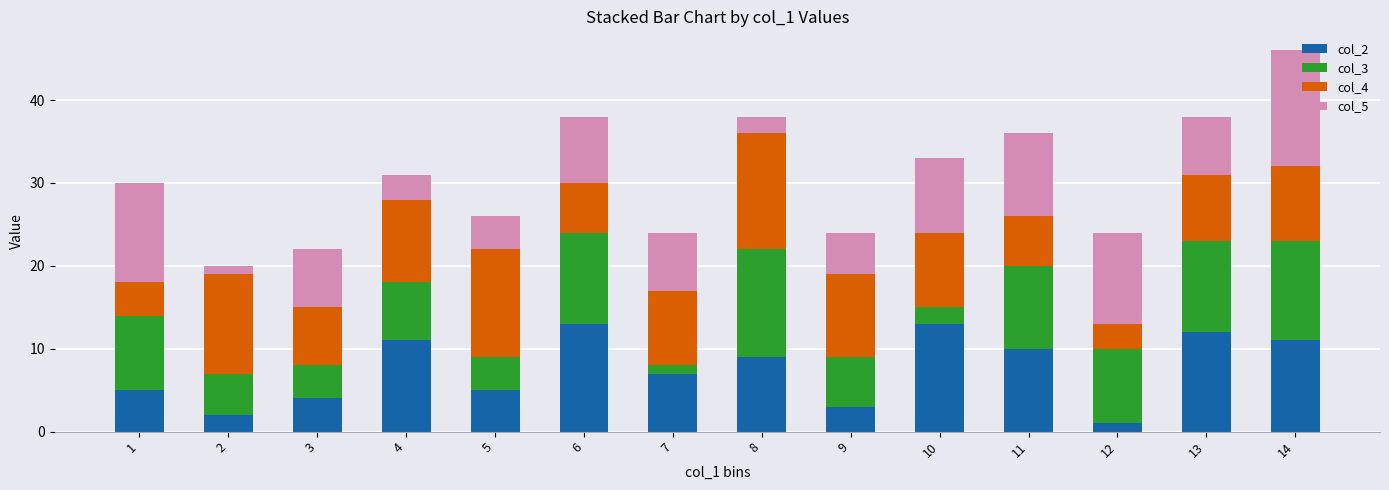

The value of col_2 at 11 is 14. True or false?

False